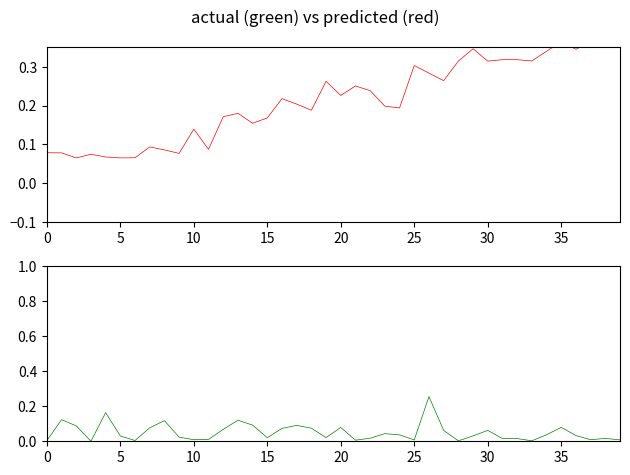

How many lines are shown in the chart?

2